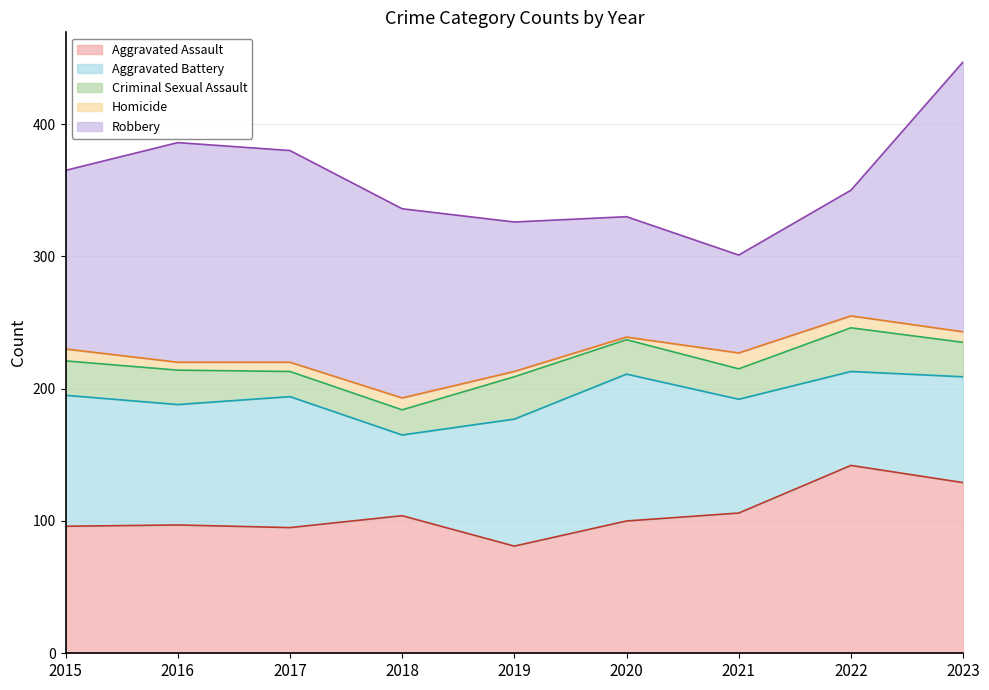

List the labels in order of Aggravated Assault value, largest first.

2022, 2023, 2021, 2018, 2020, 2016, 2015, 2017, 2019